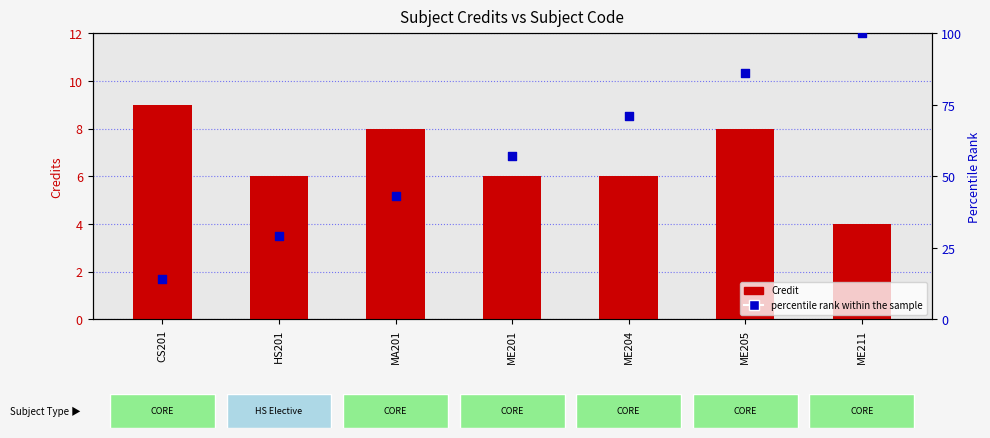

At which category is the sum across all series the highest?

ME211